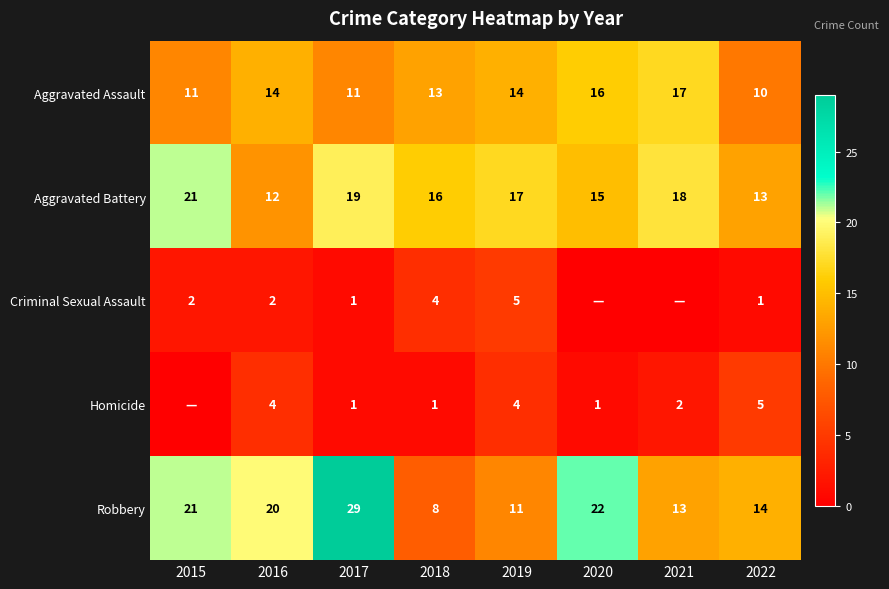

What is the average value of the Robbery series?

17